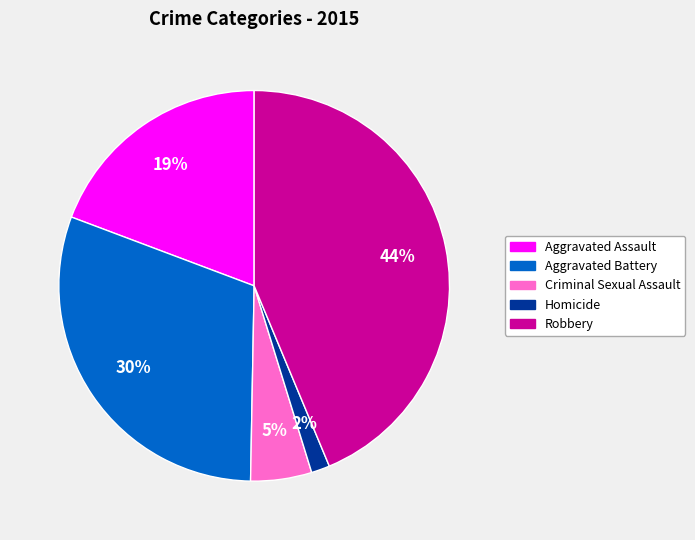

To the nearest percent, what is the difference between the Aggravated Battery and Aggravated Assault slice percentages?

11%